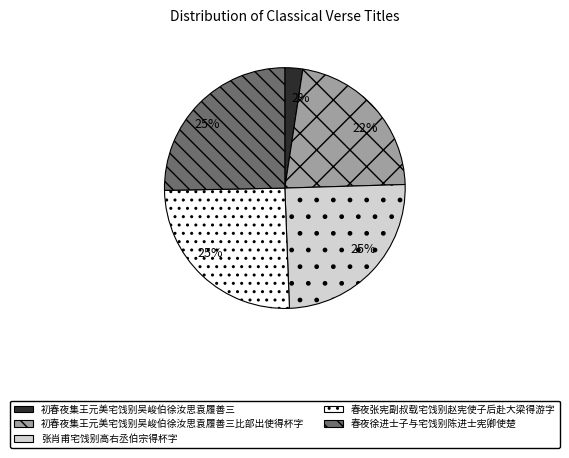

Is there any slice that represents more than half of the pie?

No